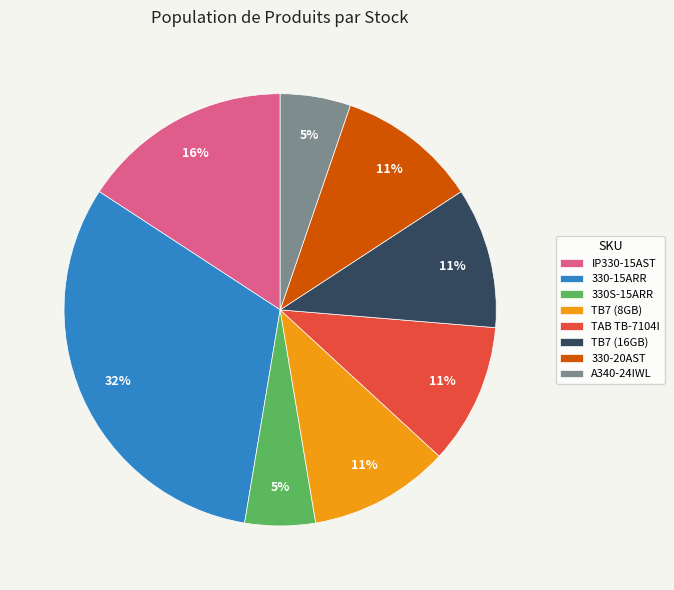

Is the sum of 330-20AST and TB7 (8GB) greater than half?

No